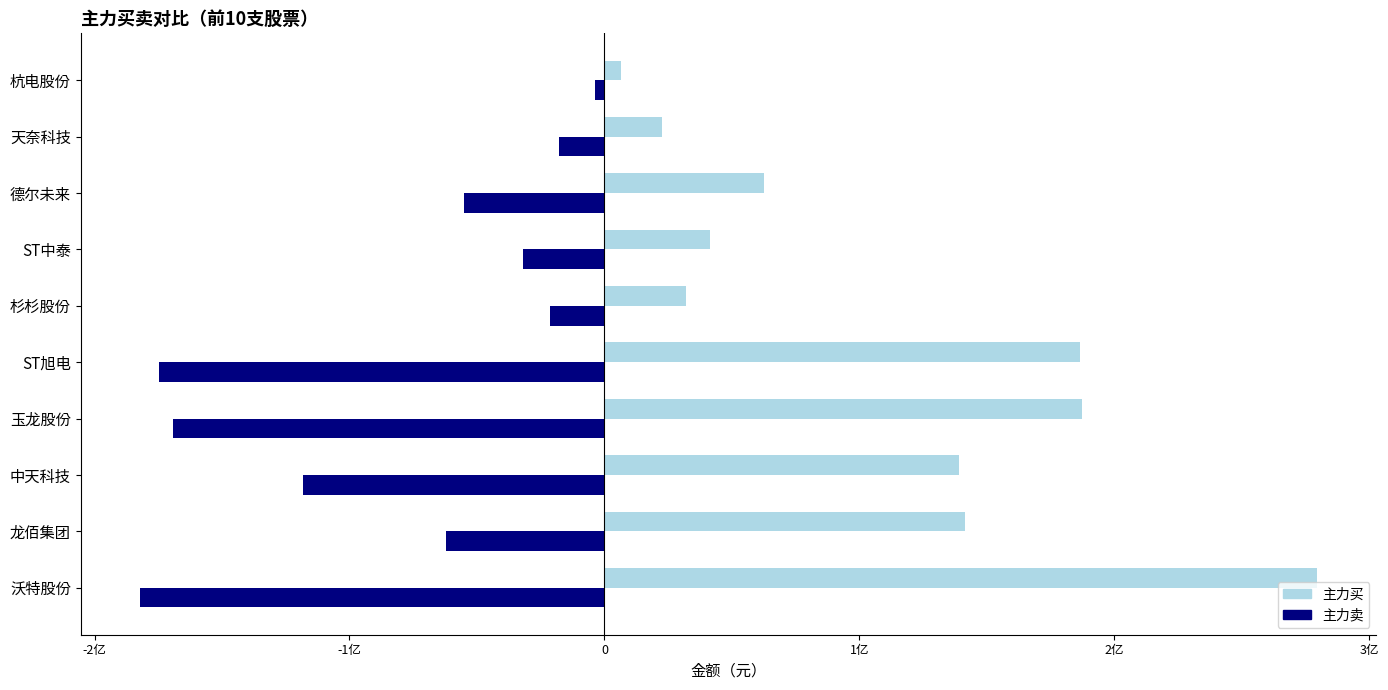

At which label does 主力买 reach its minimum?

杭电股份